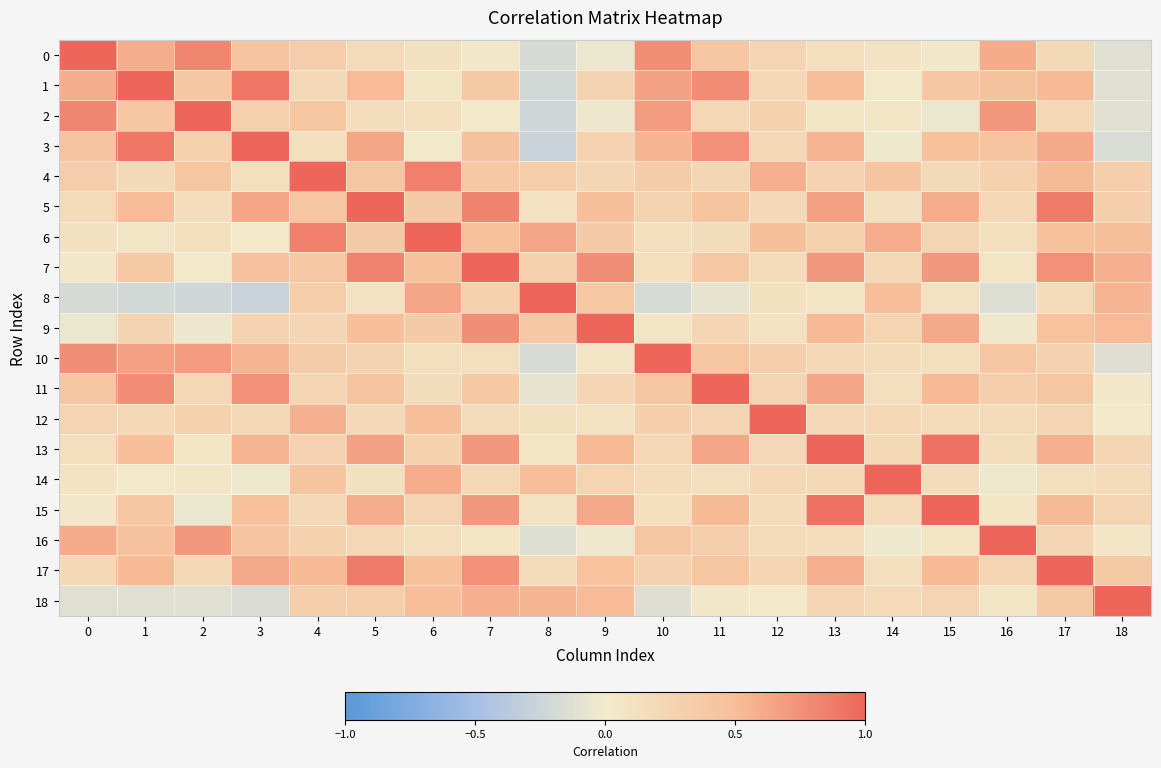

What is the total value across all series at 1?

7.5